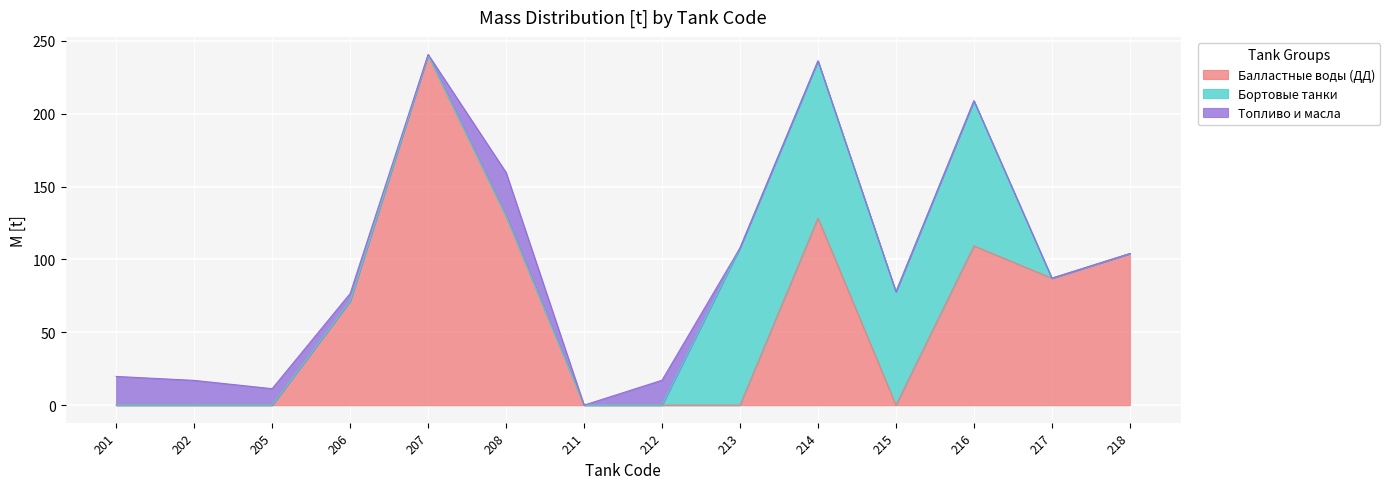

Is it true that Бортовые танки equals 0.0 at 205?

True